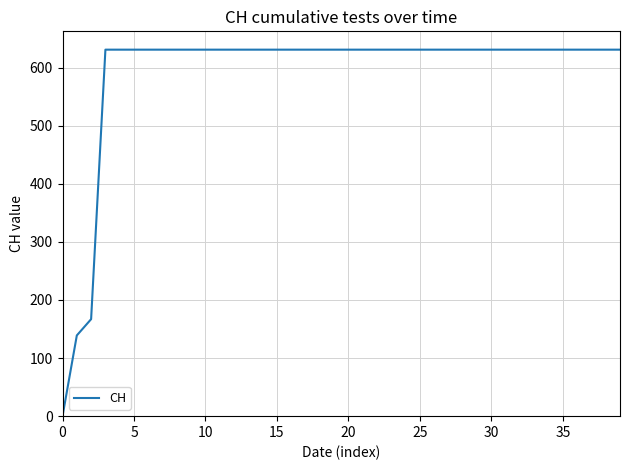

Reading left to right, transcribe all the data shown in this chart.

0	139	167	631	631	631	631	631	631	631	631	631	631	631	631	631	631	631	631	631	631	631	631	631	631	631	631	631	631	631	631	631	631	631	631	631	631	631	631	631